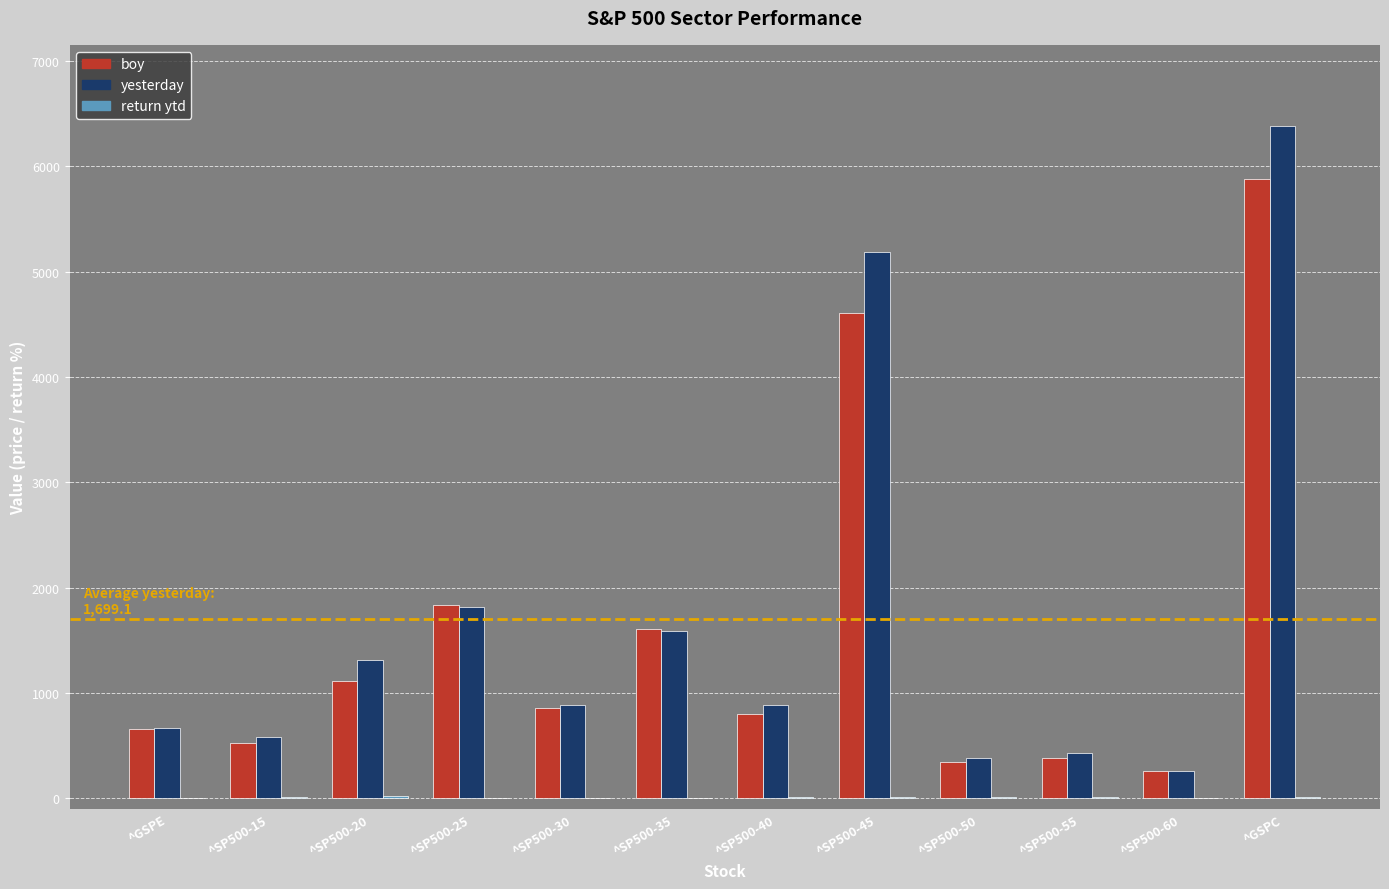

True or false: yesterday has a value of 10775.8 at ^GSPC.

False